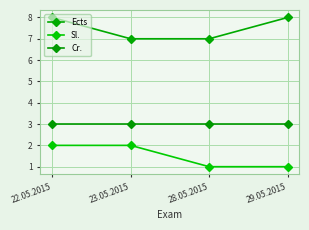

At which category is the sum across all series the highest?

22.05.2015